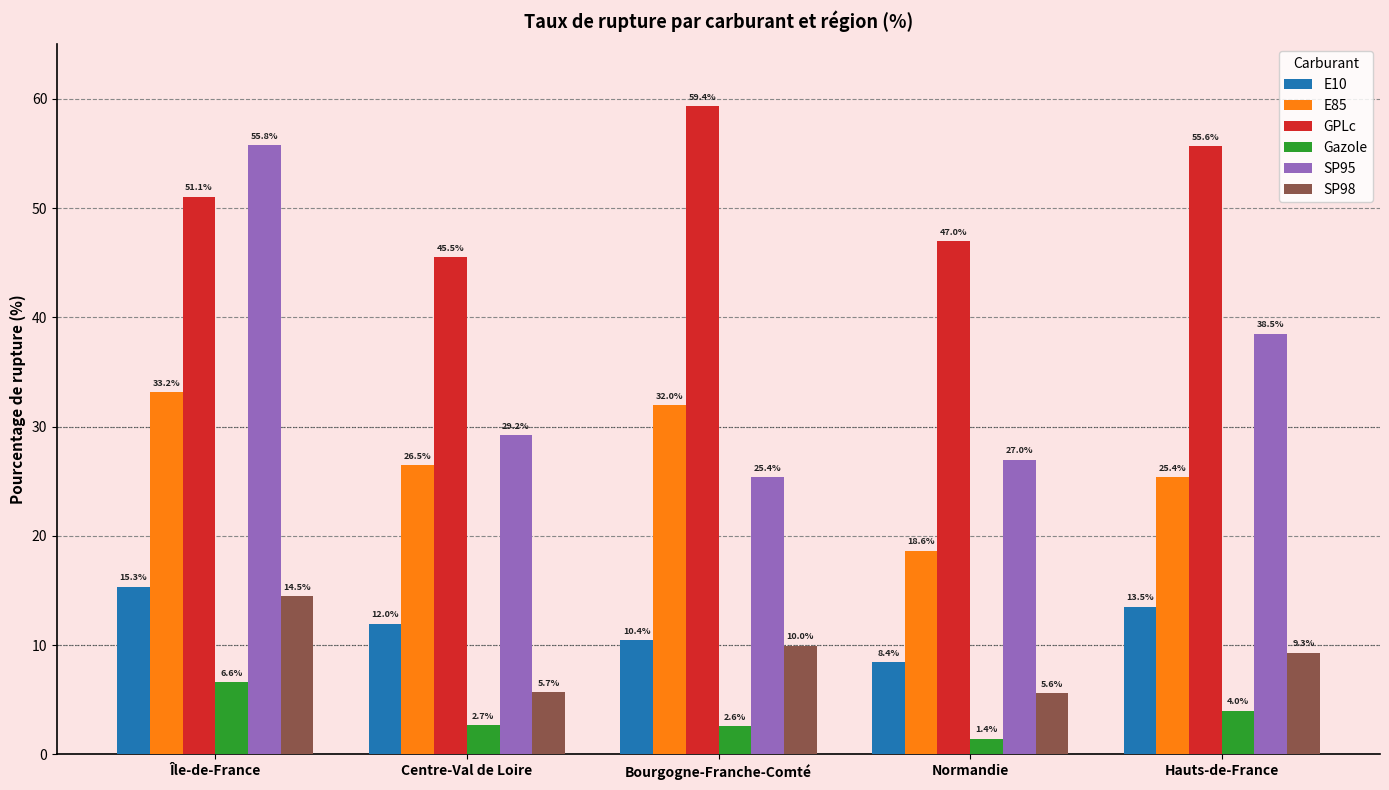

Which series has the widest spread of values?

SP95